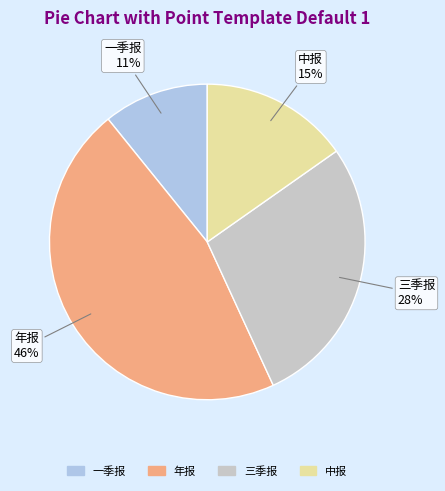

Which category has the biggest portion of the pie?

年报